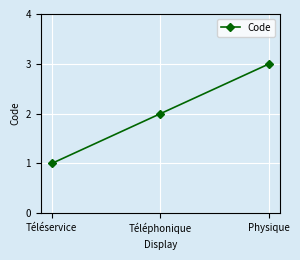

Count the number of data series in this chart.

1